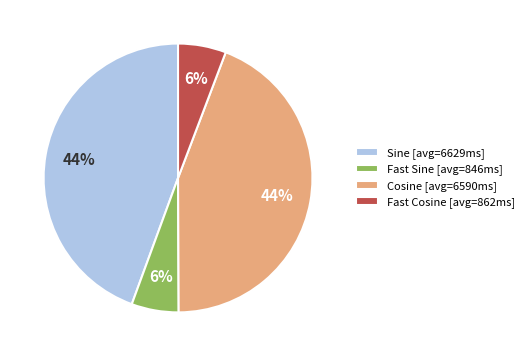

The Sine [avg=6629ms] slice represents 44% of the pie. True or false?

True